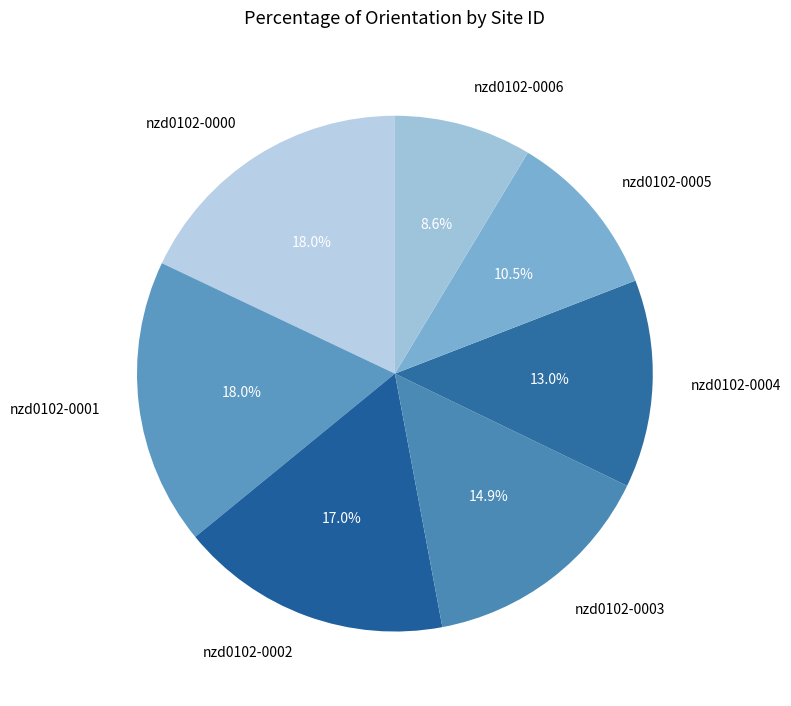

Do nzd0102-0000 and nzd0102-0001 together represent more than half of the pie?

No